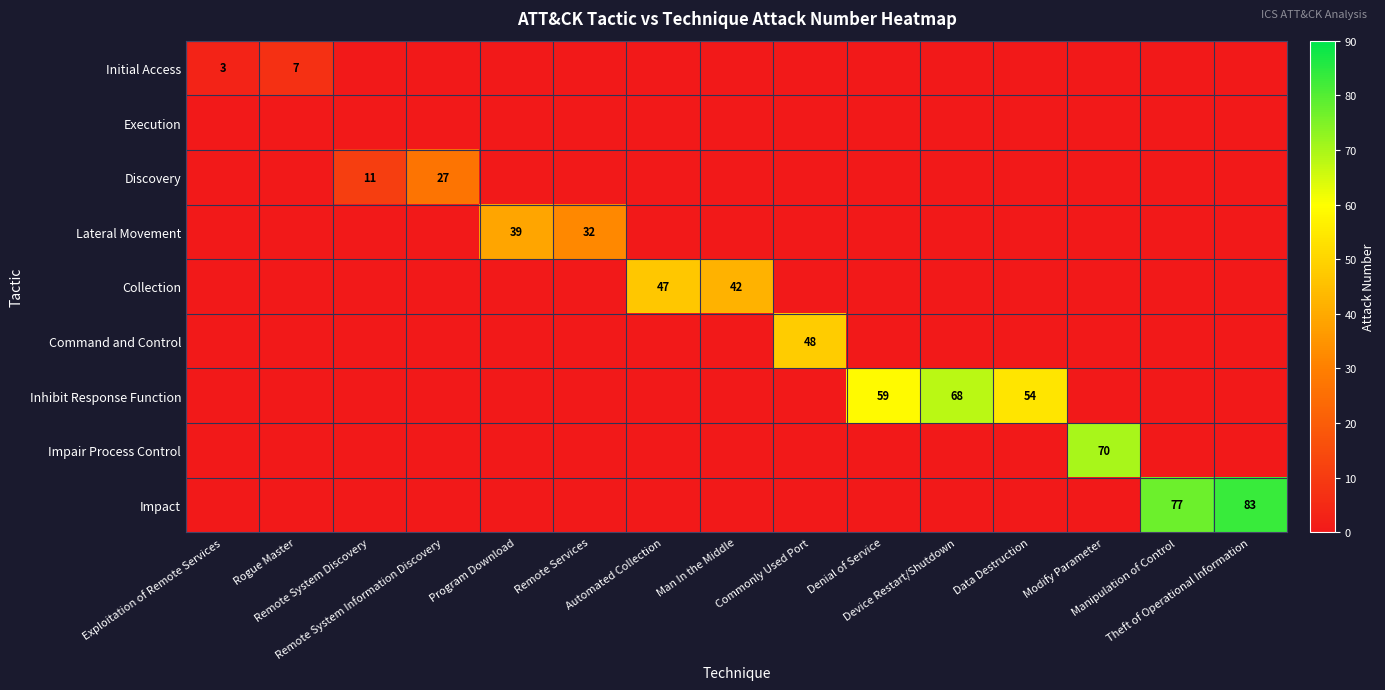

True or false: Inhibit Response Function has a value of 47 at Modify Parameter.

False